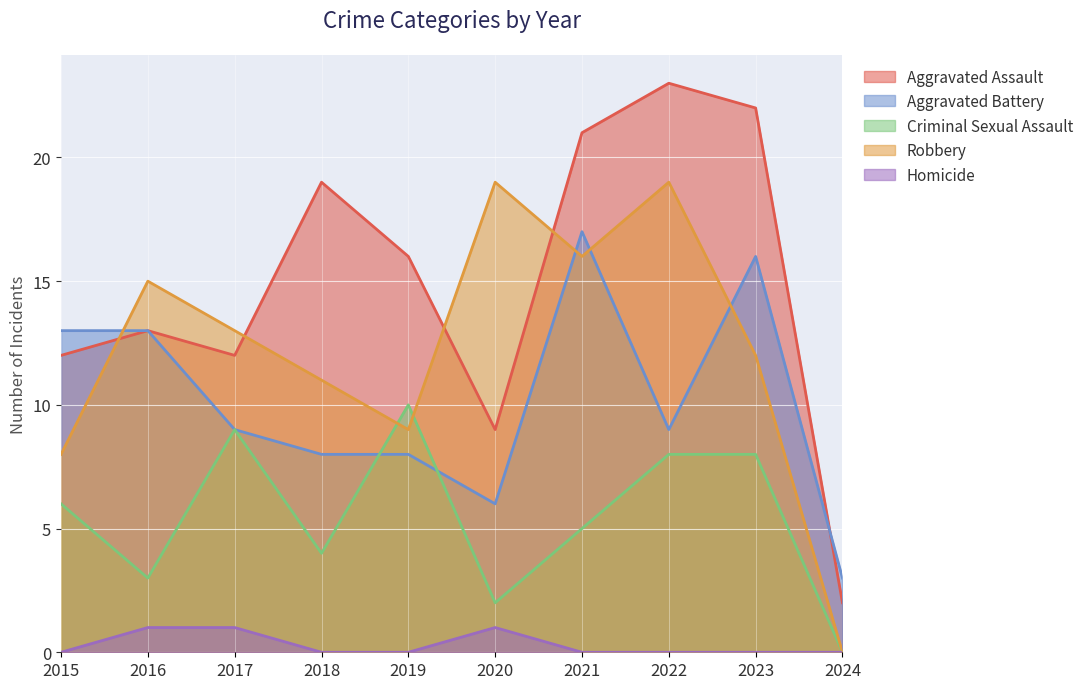

True or false: Homicide and Robbery cross at least once.

False